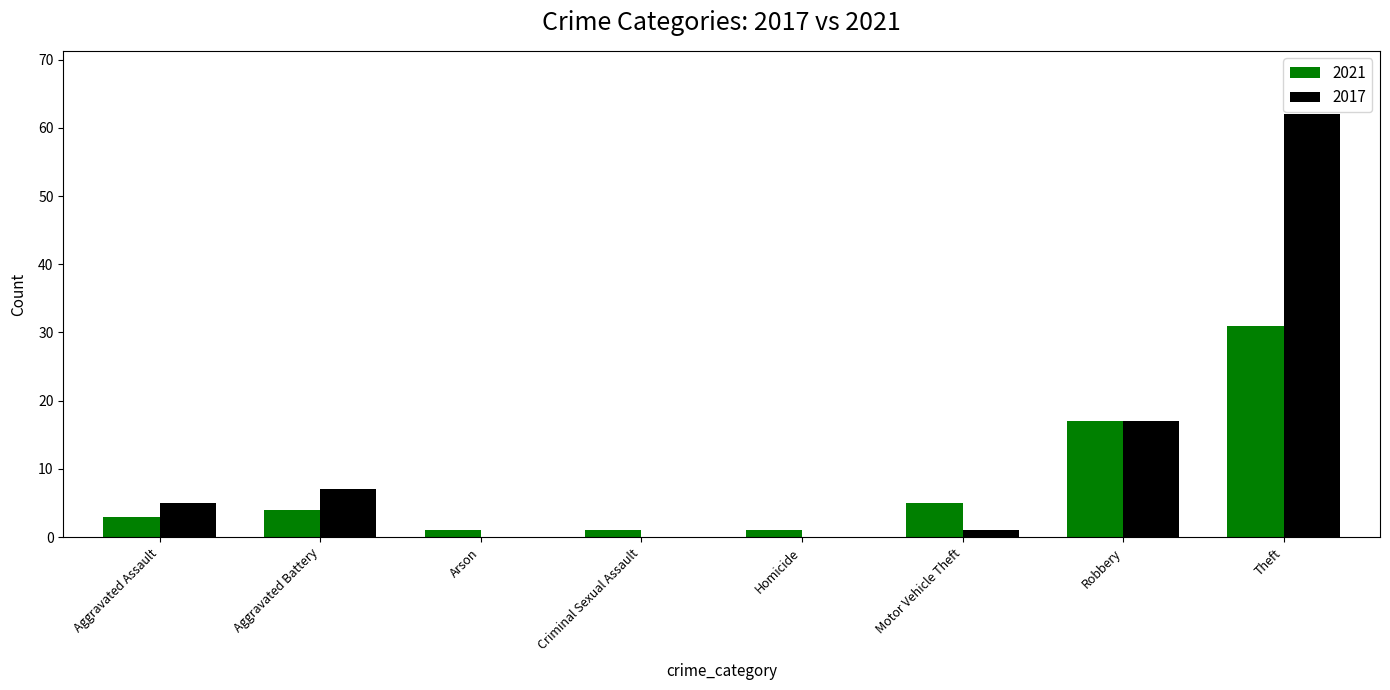

Reading right to left, extract all data points from this chart.

2021: 31	17	5	1	1	1	4	3
2017: 62	17	1	0	0	0	7	5